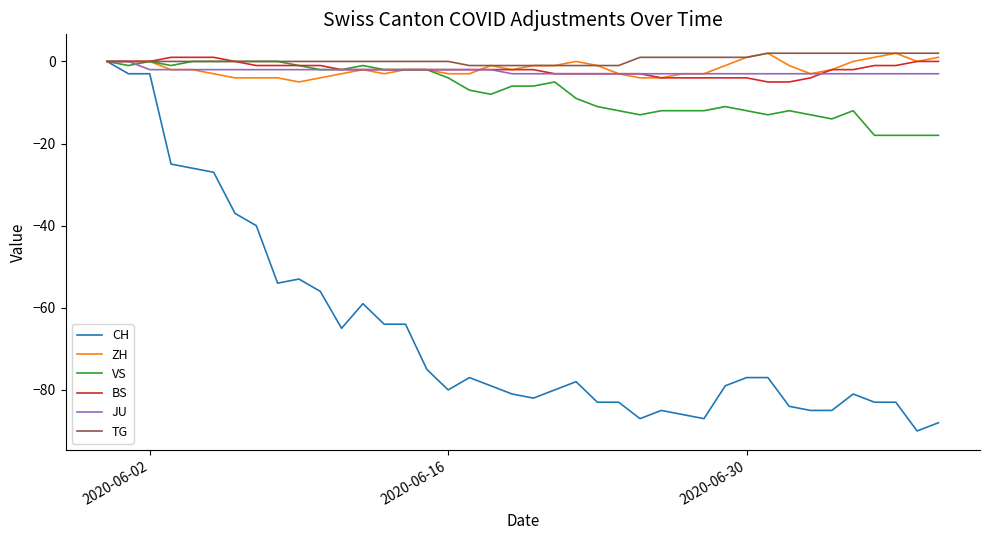

What is the smallest value displayed?

-90